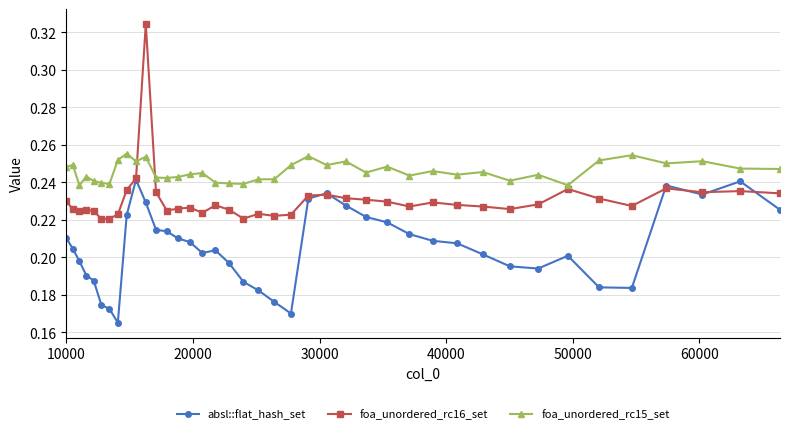

How many absl::flat_hash_set values are between 0 and 1?

40